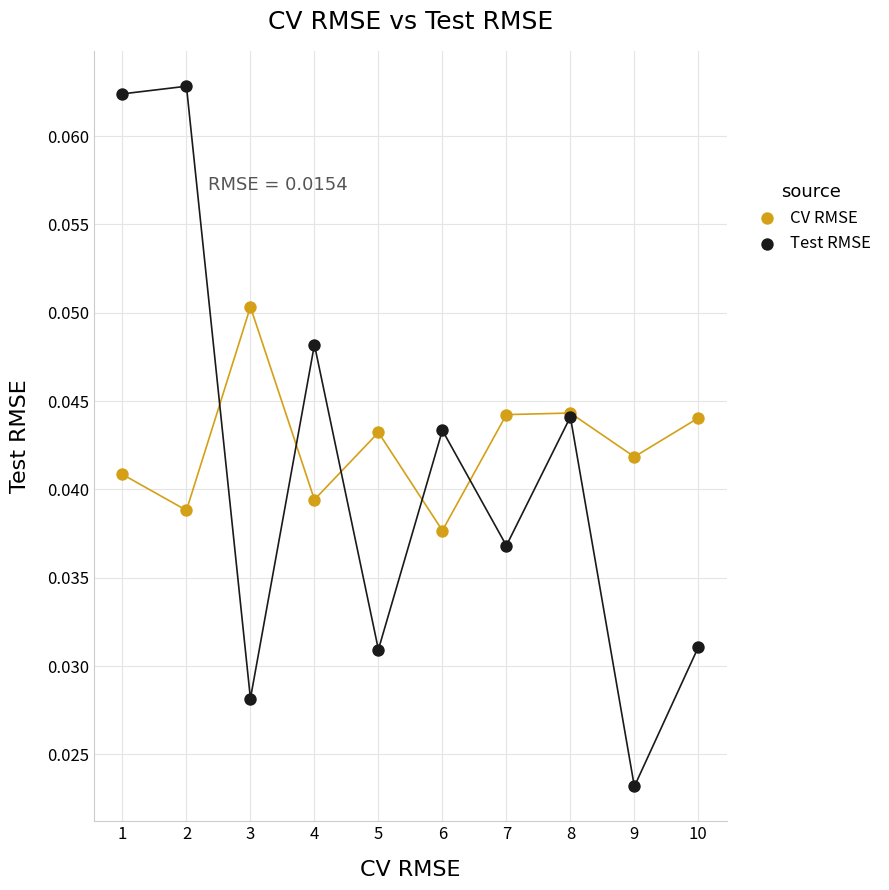

Which series reaches the maximum Y coordinate?

Test RMSE